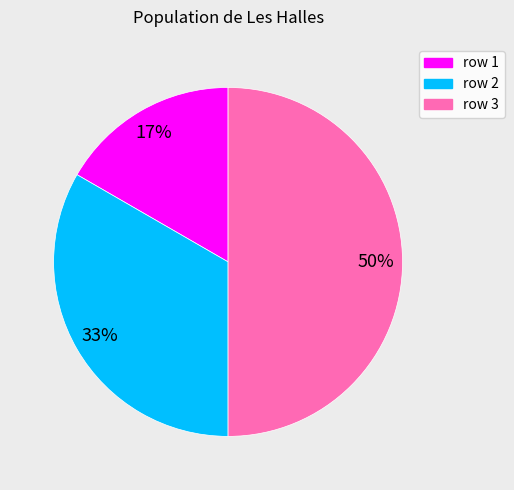

Rank the categories by value from highest to lowest.

row 3, row 2, row 1